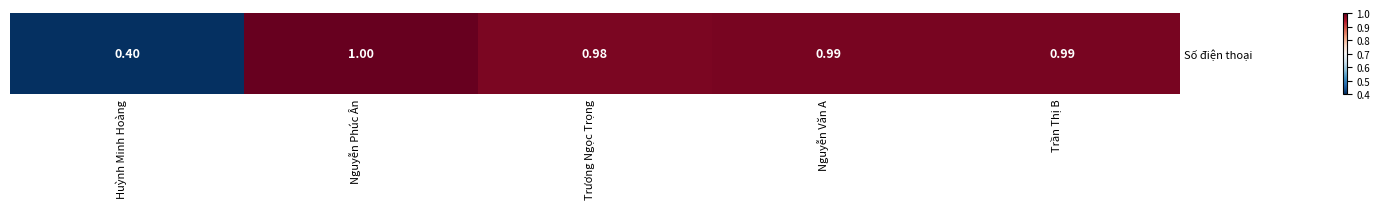

Rank the categories by value from lowest to highest.

Huỳnh Minh Hoàng, Trương Ngọc Trọng, Nguyễn Văn A, Trần Thị B, Nguyễn Phúc Ân